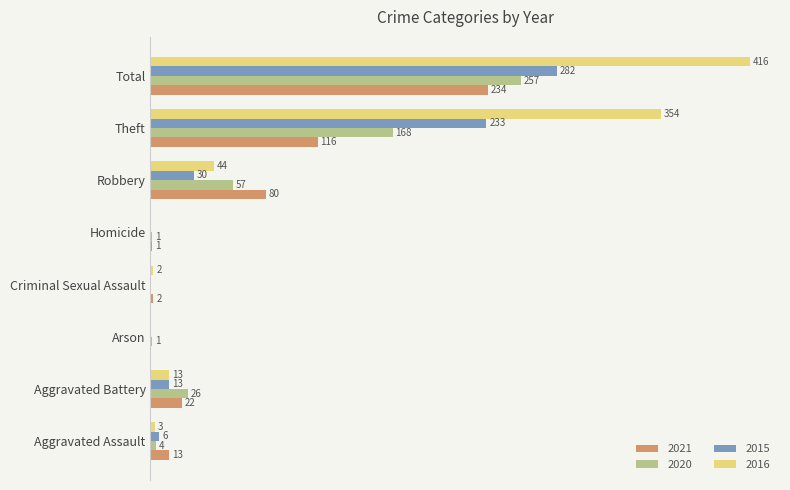

At which label is 2016 closest to 208?

Theft